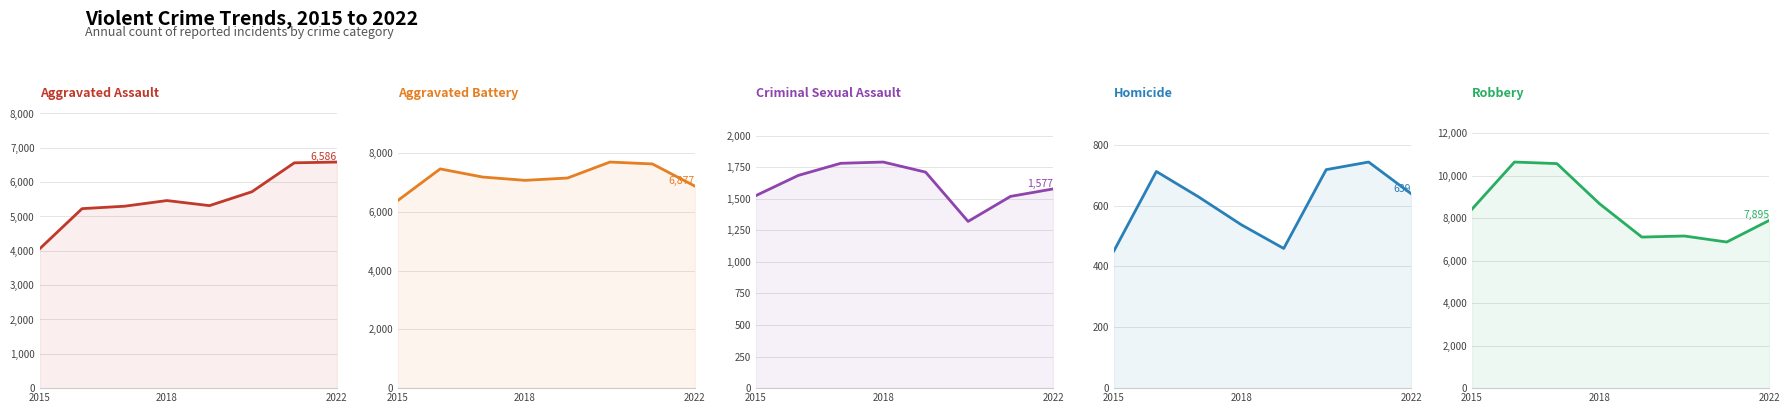

Is the value of Robbery at 2018 greater than the value of Criminal Sexual Assault at 4?

Yes